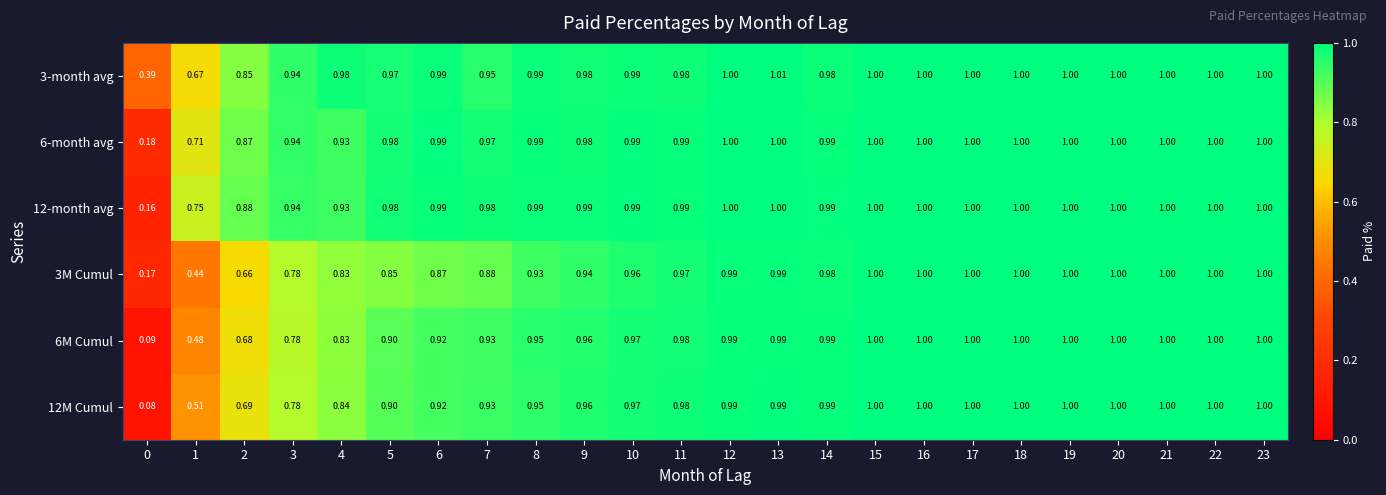

Is the value of 3-month avg at 2 greater than the value of 6-month avg at 6?

No